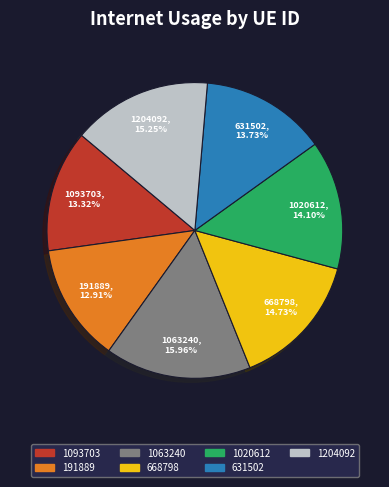

Is there any slice that represents more than half of the pie?

No